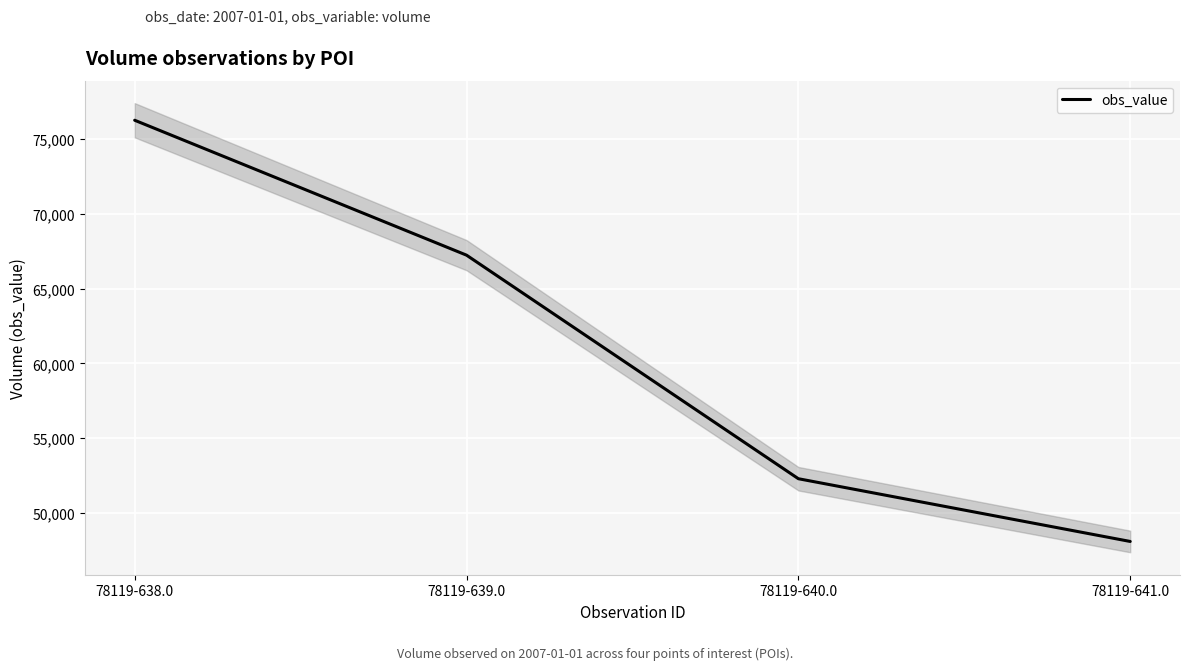

Reading right to left, extract all data points from this chart.

78119-641.0=48110	78119-640.0=52300	78119-639.0=67230	78119-638.0=76240